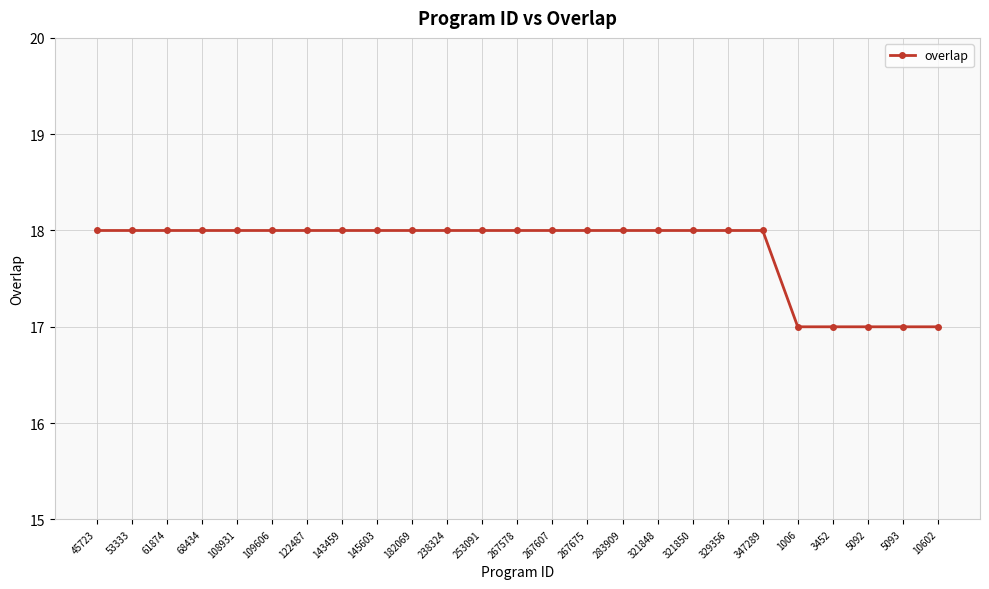

Approximately how many times larger is the value at 108931 compared to 5092?

1.1